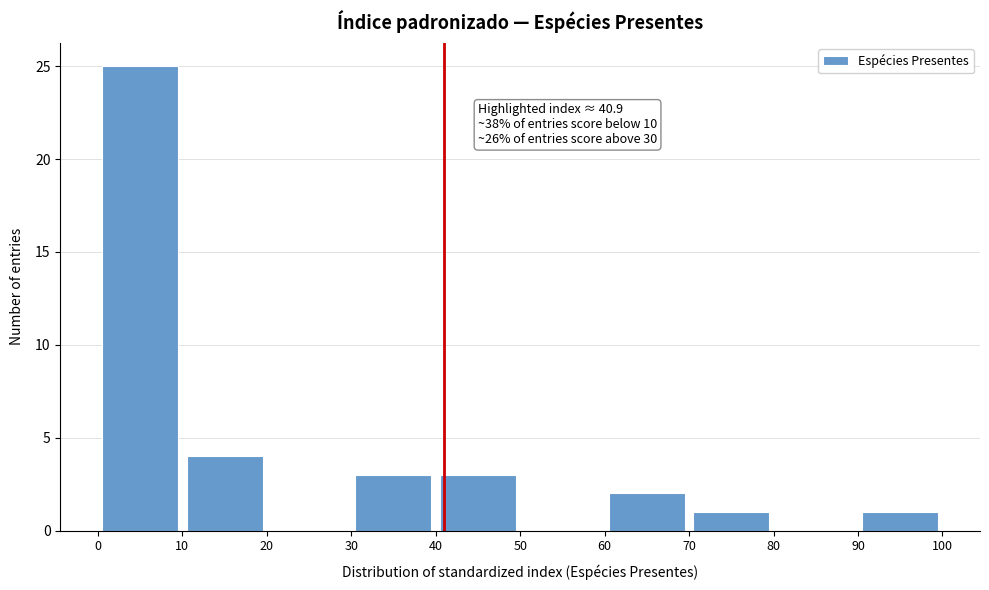

Over which range of the x-axis is the bar tallest?

0 to 10